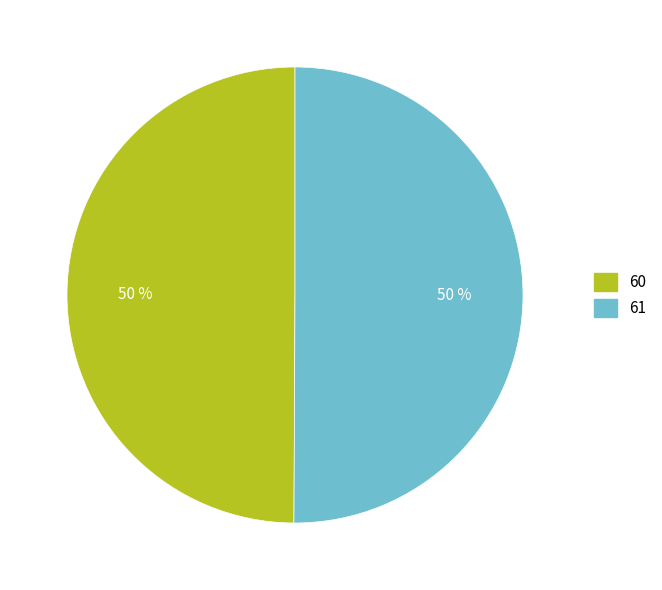

To the nearest percent, what percentage of the pie is 61?

50%